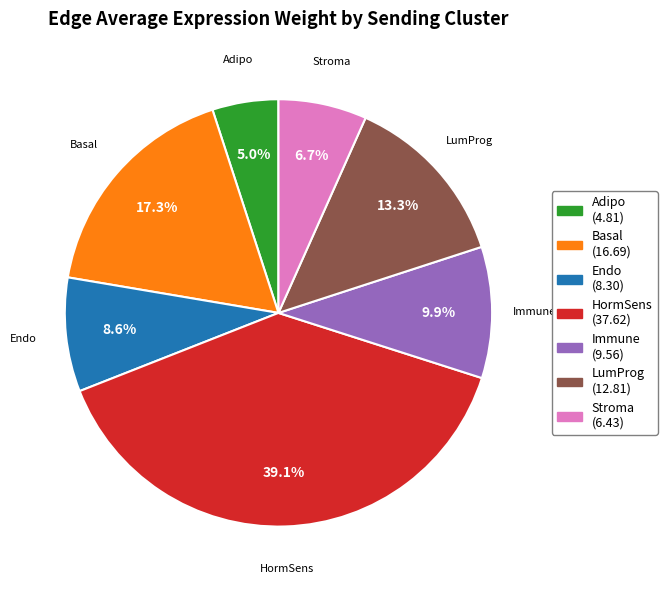

To the nearest percent, what is the difference between the Immune and Adipo slice percentages?

5%